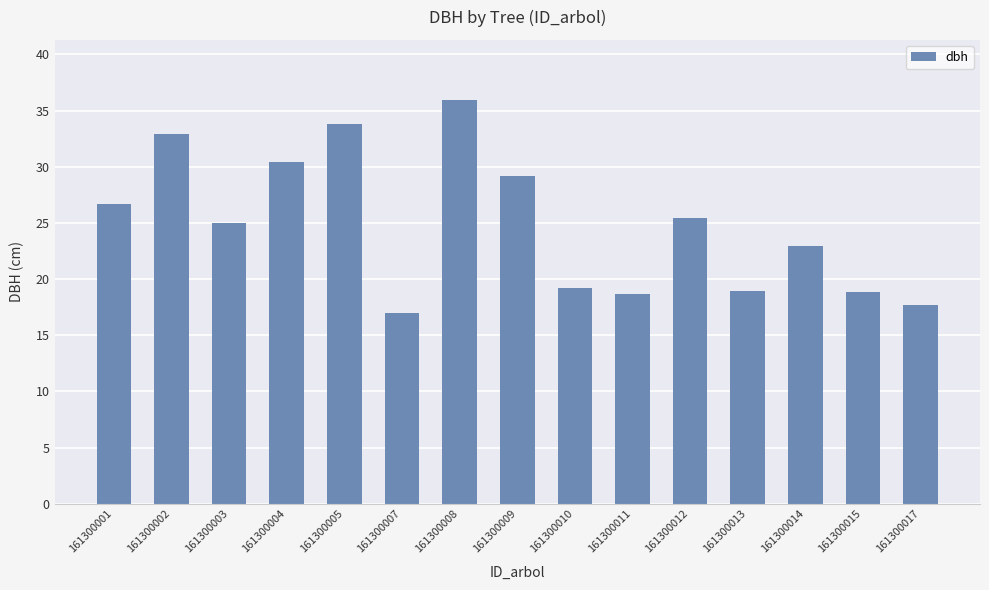

Does the chart contain stacked bars?

No